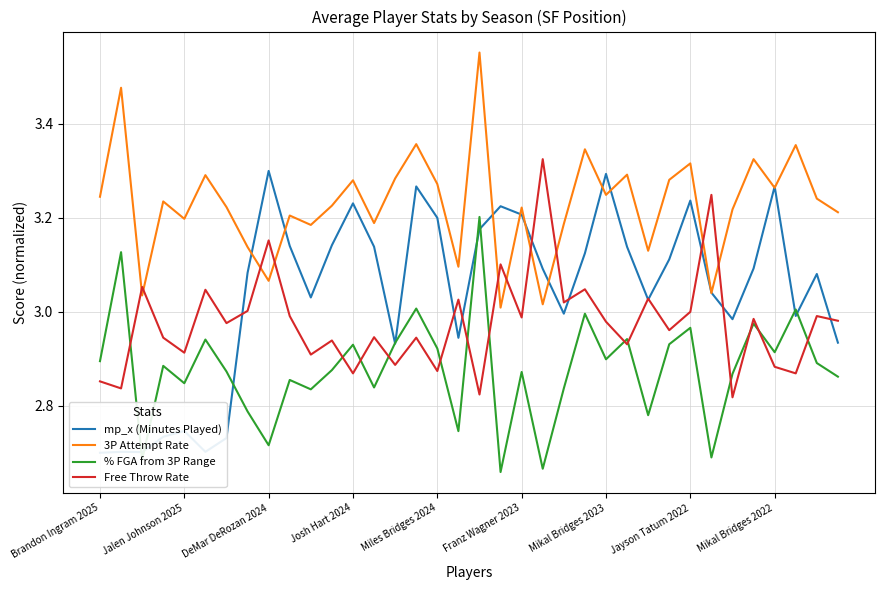

Is it true that mp_x (Minutes Played) equals 5.0 at 15?

False